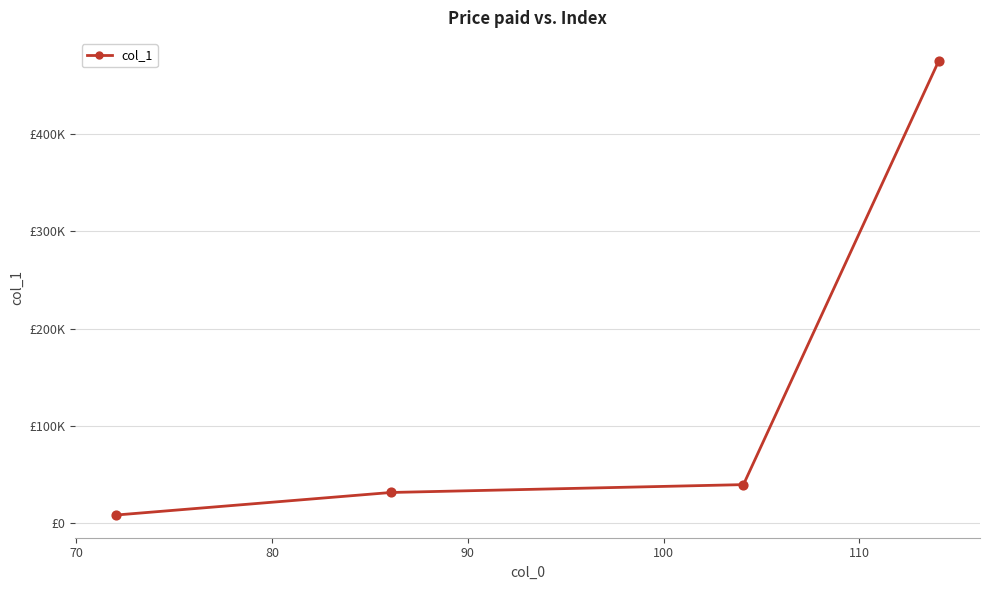

Is this an area chart (filled region under the line)?

No